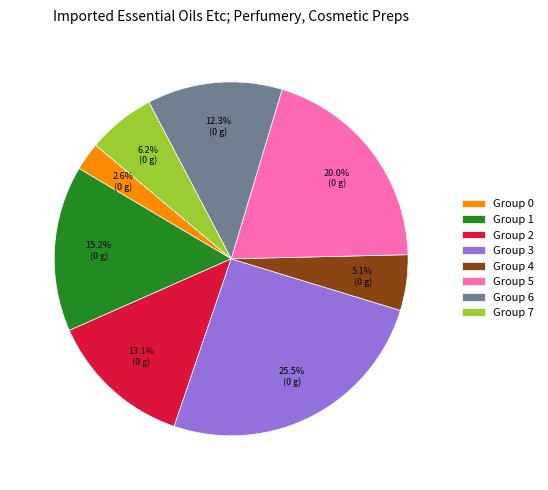

Combined, do Group 2 and Group 5 account for over 50%?

No